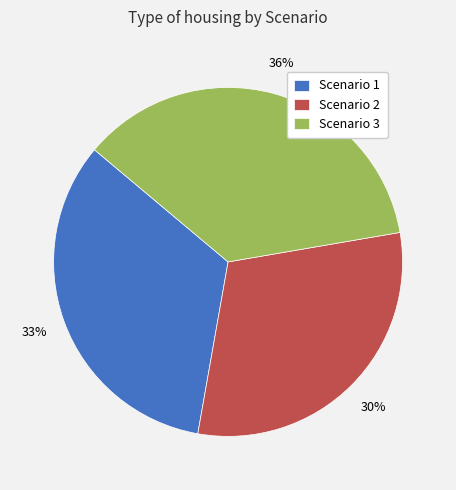

Combined, do Scenario 1 and Scenario 2 account for over 50%?

Yes